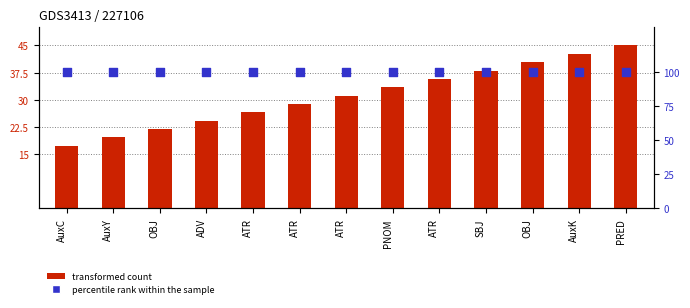

Is the value of percentile rank within the sample at AuxK greater than the value of transformed count at ADV?

Yes